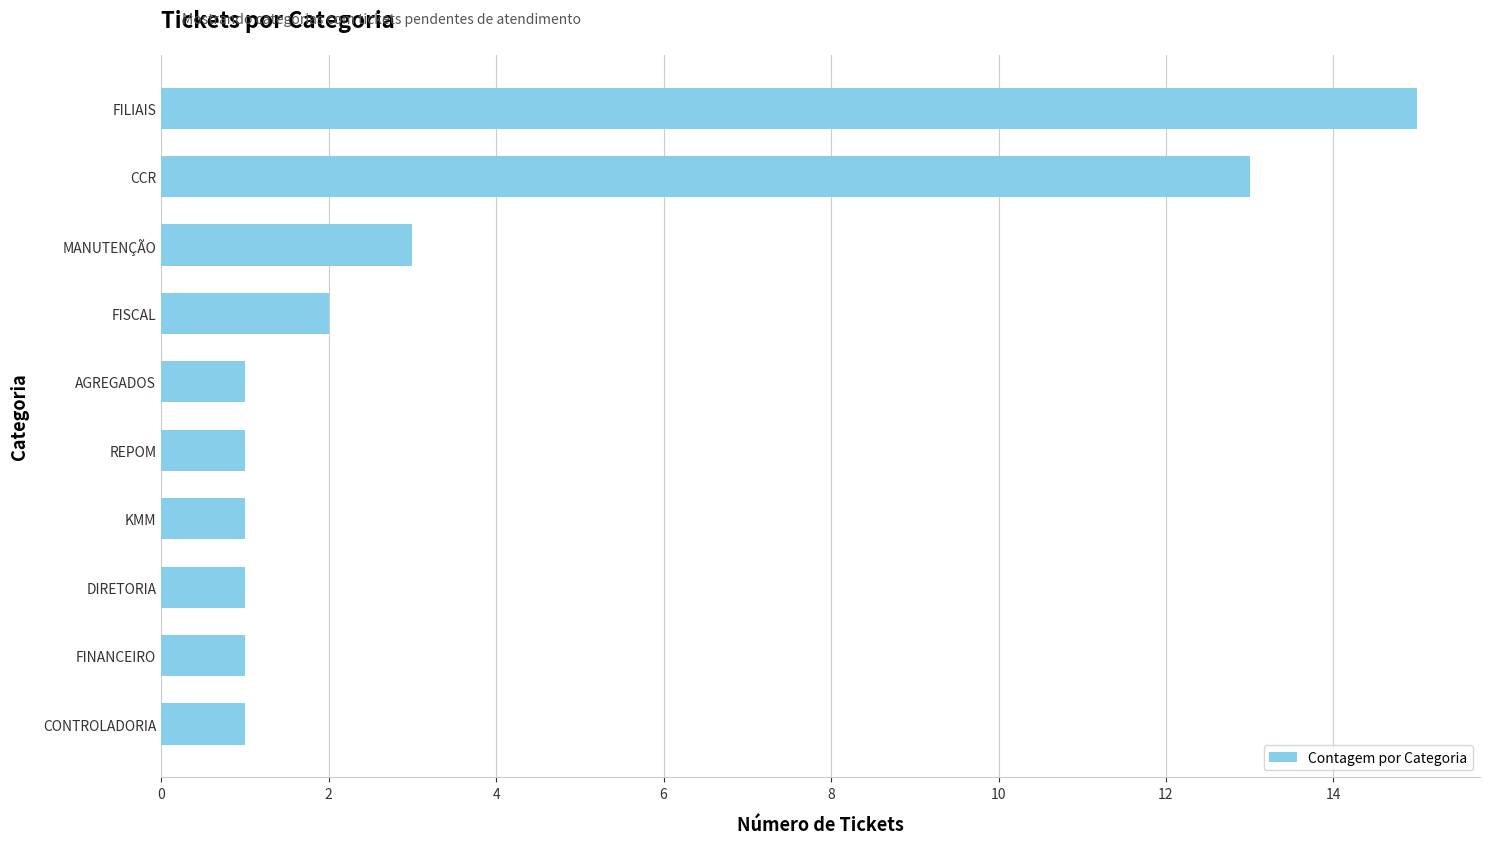

Reading bottom to top, what are all the values shown in this chart?

1	1	1	1	1	1	2	3	13	15